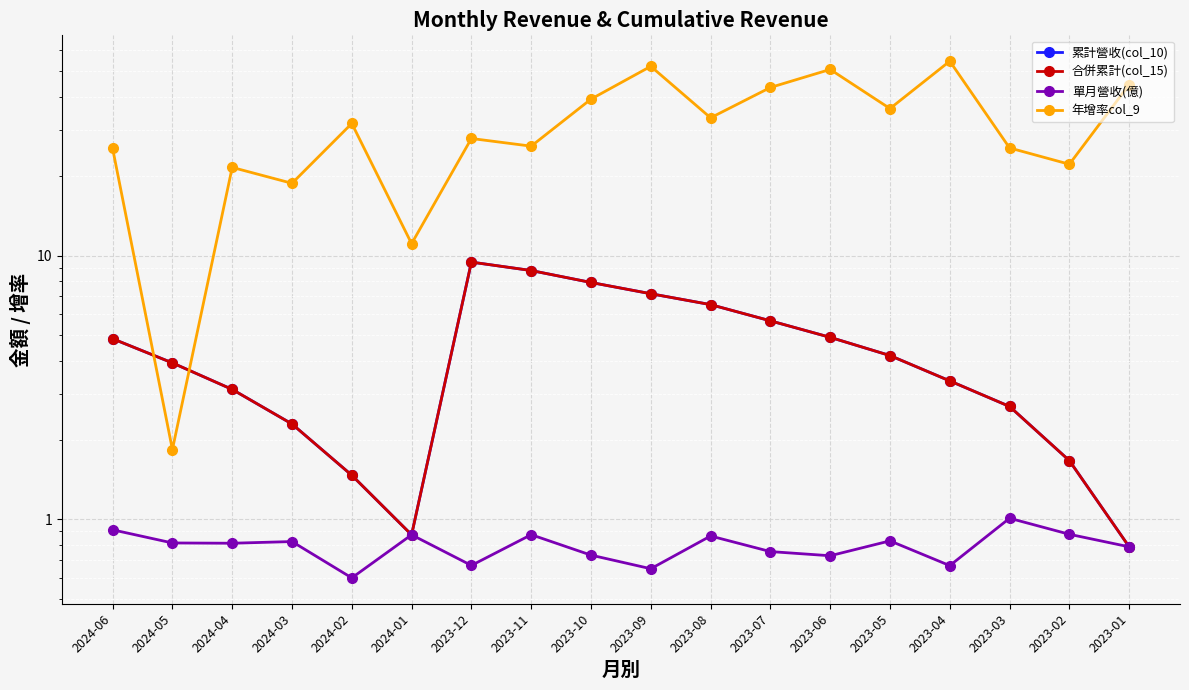

What is the sum of all 單月營收(億) values?

14.3